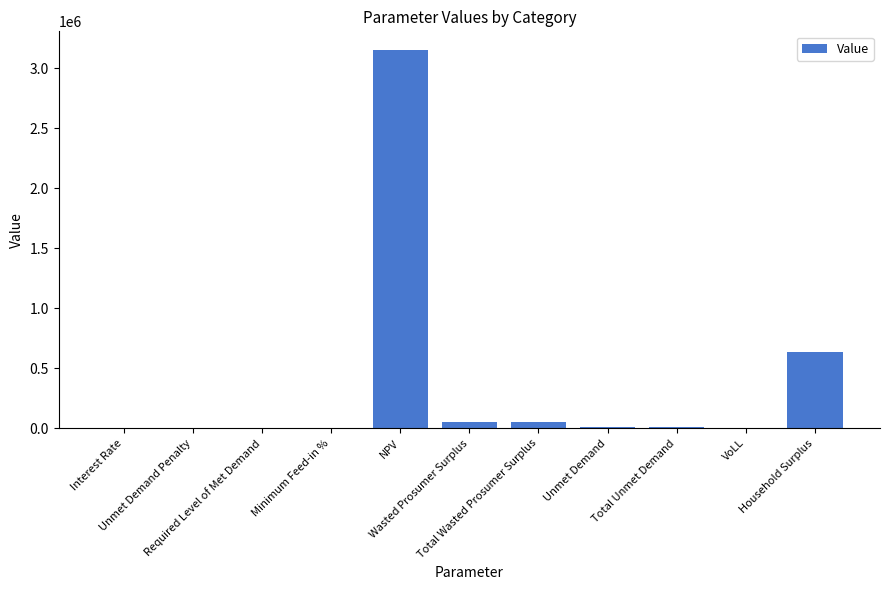

What is the maximum value shown in the chart?

3148356.1